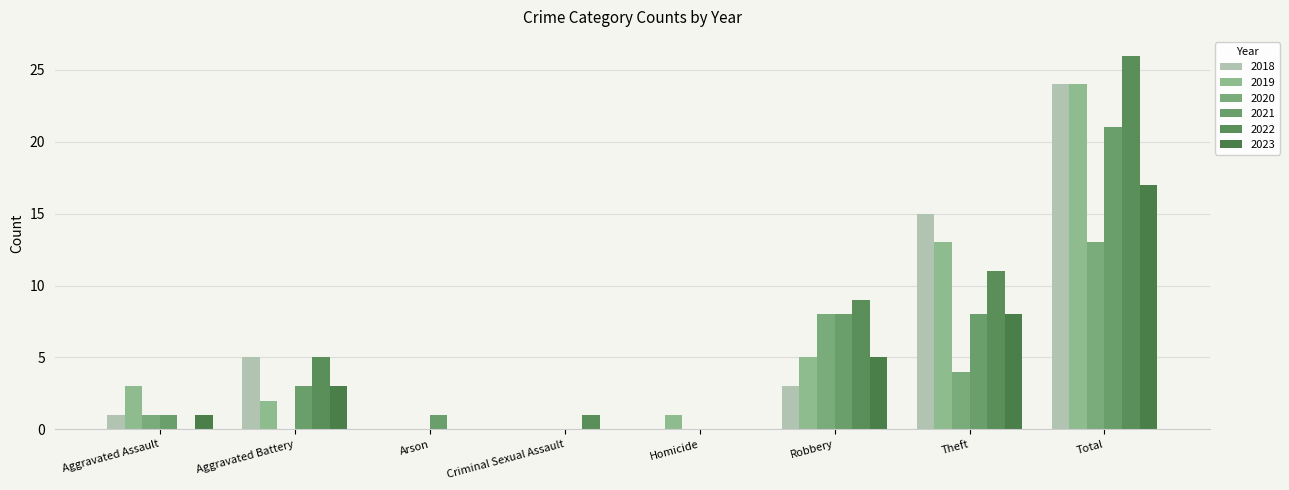

What position from the left is Theft?

7